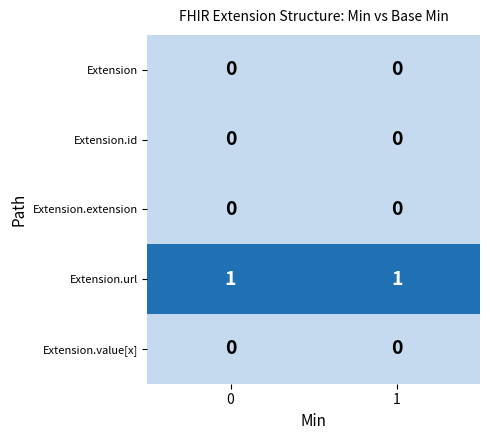

Reading right to left, what are all the values shown in this chart?

Extension: 0	0
Extension.id: 0	0
Extension.extension: 0	0
Extension.url: 1	1
Extension.value[x]: 0	0